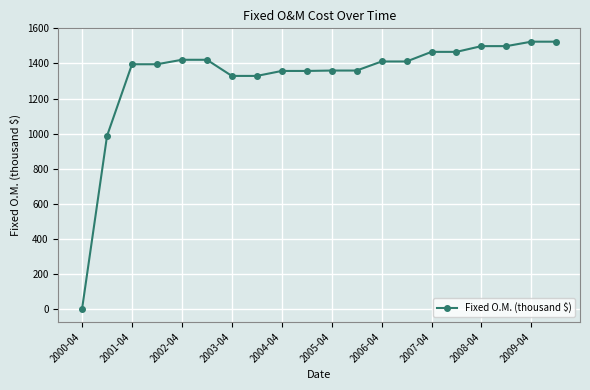

What is the value of the 10th point from the left?

1357.5